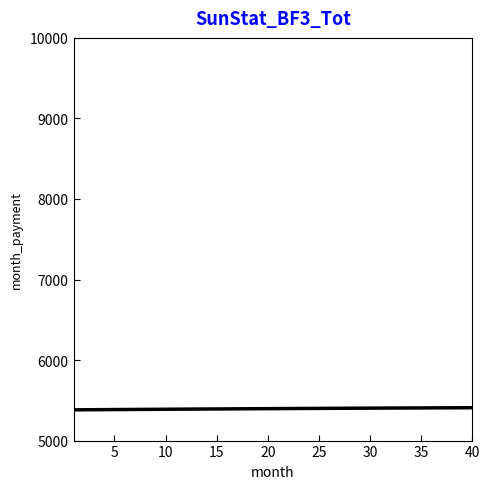

What is the smallest value displayed?

5381.6